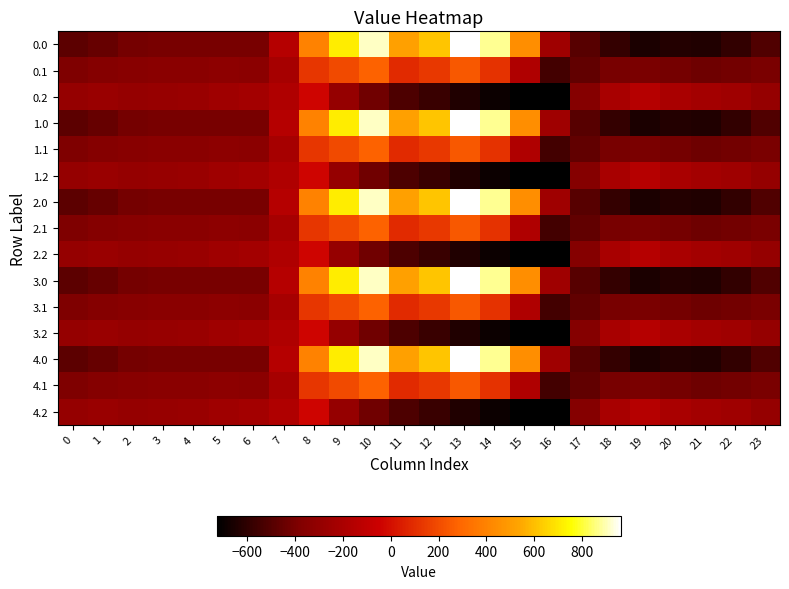

Reading left to right, list all the values displayed in this chart.

0.0: 0=-482.0	1=-449.5	2=-410.3	3=-404.4	4=-404.9	5=-403.8	6=-408.0	7=-150.1	8=395.3	9=716.9	10=916.2	11=516.0	12=619.4	13=962.7	14=870.3	15=443.0	16=-250.9	17=-494.8	18=-586.7	19=-649.2	20=-629.9	21=-638.4	22=-592.3	23=-511.3
0.1: 0=-384.6	1=-361.1	2=-347.9	3=-342.7	4=-339.6	5=-325.7	6=-332.2	7=-217.1	8=125.2	9=191.1	10=274.1	11=87.0	12=134.6	13=241.5	14=113.7	15=-173.1	16=-547.3	17=-466.6	18=-405.4	19=-400.2	20=-414.5	21=-432.4	22=-419.9	23=-399.4
0.2: 0=-287.1	1=-272.7	2=-285.5	3=-281.0	4=-274.4	5=-245.0	6=-228.8	7=-176.6	8=-35.3	9=-288.5	10=-423.5	11=-520.6	12=-571.2	13=-640.4	14=-687.4	15=-725.8	16=-726.6	17=-362.4	18=-210.0	19=-151.0	20=-199.2	21=-226.4	22=-247.4	23=-287.5
1.0: 0=-482.0	1=-449.5	2=-410.3	3=-404.4	4=-404.9	5=-403.8	6=-408.0	7=-150.1	8=395.3	9=716.9	10=916.2	11=516.0	12=619.4	13=962.7	14=870.3	15=443.0	16=-250.9	17=-494.8	18=-586.7	19=-649.2	20=-629.9	21=-638.4	22=-592.3	23=-511.3
1.1: 0=-384.6	1=-361.1	2=-347.9	3=-342.7	4=-339.6	5=-325.7	6=-332.2	7=-217.1	8=125.2	9=191.1	10=274.1	11=87.0	12=134.6	13=241.5	14=113.7	15=-173.1	16=-547.3	17=-466.6	18=-405.4	19=-400.2	20=-414.5	21=-432.4	22=-419.9	23=-399.4
1.2: 0=-287.1	1=-272.7	2=-285.5	3=-281.0	4=-274.4	5=-245.0	6=-228.8	7=-176.6	8=-35.3	9=-288.5	10=-423.5	11=-520.6	12=-571.2	13=-640.4	14=-687.4	15=-725.8	16=-726.6	17=-362.4	18=-210.0	19=-151.0	20=-199.2	21=-226.4	22=-247.4	23=-287.5
2.0: 0=-482.0	1=-449.5	2=-410.3	3=-404.4	4=-404.9	5=-403.8	6=-408.0	7=-150.1	8=395.3	9=716.9	10=916.2	11=516.0	12=619.4	13=962.7	14=870.3	15=443.0	16=-250.9	17=-494.8	18=-586.7	19=-649.2	20=-629.9	21=-638.4	22=-592.3	23=-511.3
2.1: 0=-384.6	1=-361.1	2=-347.9	3=-342.7	4=-339.6	5=-325.7	6=-332.2	7=-217.1	8=125.2	9=191.1	10=274.1	11=87.0	12=134.6	13=241.5	14=113.7	15=-173.1	16=-547.3	17=-466.6	18=-405.4	19=-400.2	20=-414.5	21=-432.4	22=-419.9	23=-399.4
2.2: 0=-287.1	1=-272.7	2=-285.5	3=-281.0	4=-274.4	5=-245.0	6=-228.8	7=-176.6	8=-35.3	9=-288.5	10=-423.5	11=-520.6	12=-571.2	13=-640.4	14=-687.4	15=-725.8	16=-726.6	17=-362.4	18=-210.0	19=-151.0	20=-199.2	21=-226.4	22=-247.4	23=-287.5
3.0: 0=-482.0	1=-449.5	2=-410.3	3=-404.4	4=-404.9	5=-403.8	6=-408.0	7=-150.1	8=395.3	9=716.9	10=916.2	11=516.0	12=619.4	13=962.7	14=870.3	15=443.0	16=-250.9	17=-494.8	18=-586.7	19=-649.2	20=-629.9	21=-638.4	22=-592.3	23=-511.3
3.1: 0=-384.6	1=-361.1	2=-347.9	3=-342.7	4=-339.6	5=-325.7	6=-332.2	7=-217.1	8=125.2	9=191.1	10=274.1	11=87.0	12=134.6	13=241.5	14=113.7	15=-173.1	16=-547.3	17=-466.6	18=-405.4	19=-400.2	20=-414.5	21=-432.4	22=-419.9	23=-399.4
3.2: 0=-287.1	1=-272.7	2=-285.5	3=-281.0	4=-274.4	5=-245.0	6=-228.8	7=-176.6	8=-35.3	9=-288.5	10=-423.5	11=-520.6	12=-571.2	13=-640.4	14=-687.4	15=-725.8	16=-726.6	17=-362.4	18=-210.0	19=-151.0	20=-199.2	21=-226.4	22=-247.4	23=-287.5
4.0: 0=-482.0	1=-449.5	2=-410.3	3=-404.4	4=-404.9	5=-403.8	6=-408.0	7=-150.1	8=395.3	9=716.9	10=916.2	11=516.0	12=619.4	13=962.7	14=870.3	15=443.0	16=-250.9	17=-494.8	18=-586.7	19=-649.2	20=-629.9	21=-638.4	22=-592.3	23=-511.3
4.1: 0=-384.6	1=-361.1	2=-347.9	3=-342.7	4=-339.6	5=-325.7	6=-332.2	7=-217.1	8=125.2	9=191.1	10=274.1	11=87.0	12=134.6	13=241.5	14=113.7	15=-173.1	16=-547.3	17=-466.6	18=-405.4	19=-400.2	20=-414.5	21=-432.4	22=-419.9	23=-399.4
4.2: 0=-287.1	1=-272.7	2=-285.5	3=-281.0	4=-274.4	5=-245.0	6=-228.8	7=-176.6	8=-35.3	9=-288.5	10=-423.5	11=-520.6	12=-571.2	13=-640.4	14=-687.4	15=-725.8	16=-726.6	17=-362.4	18=-210.0	19=-151.0	20=-199.2	21=-226.4	22=-247.4	23=-287.5